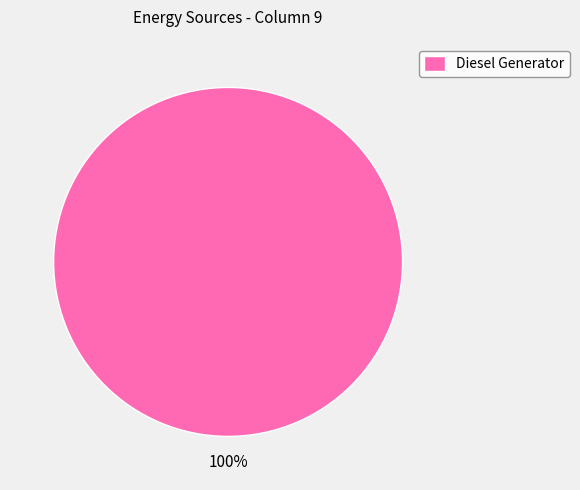

Count the number of slices in the pie.

1